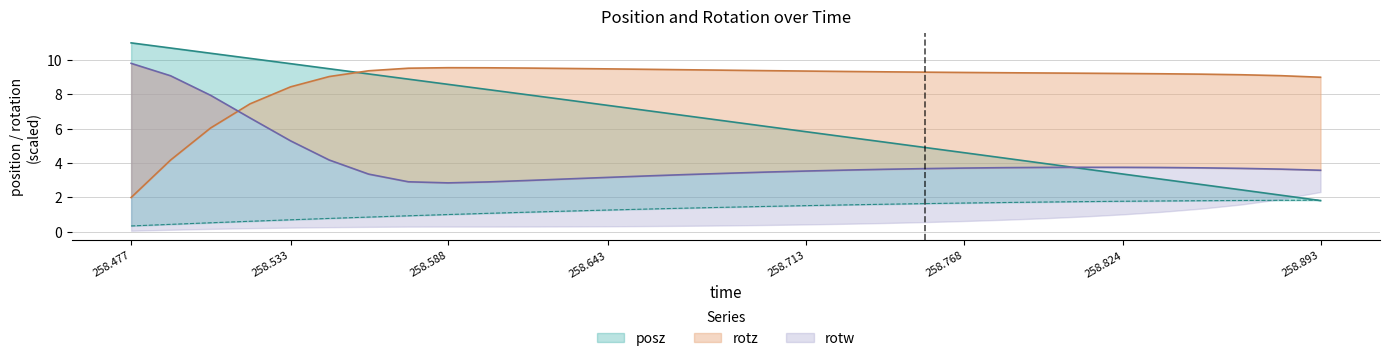

At which label does posz reach its peak?

258.477